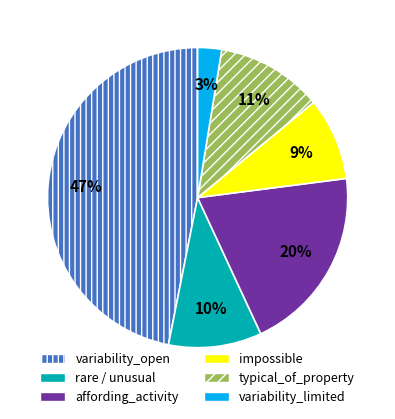

To the nearest percent, what is the average slice percentage?

17%